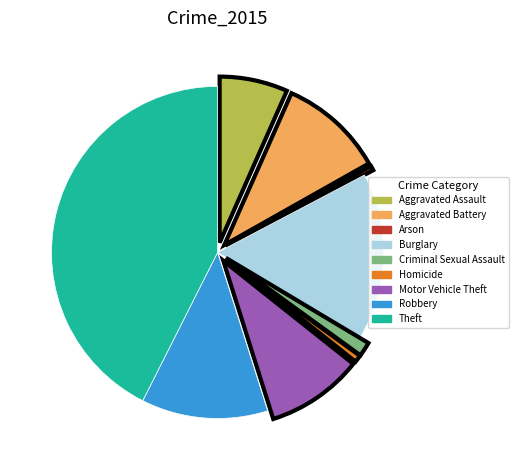

Do Arson and Aggravated Assault together represent more than half of the pie?

No